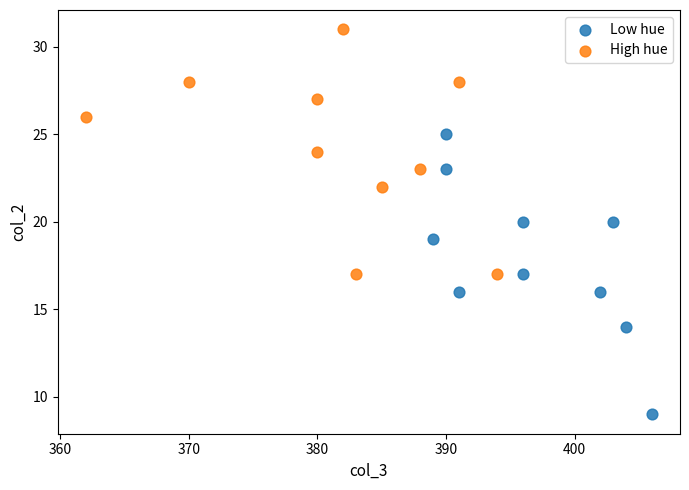

Which series contains the lowest Y value?

Low hue